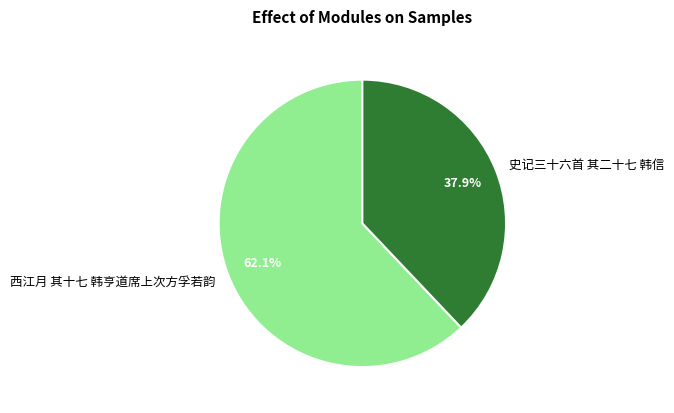

Is 史记三十六首 其二十七 韩信 the majority of the pie?

No